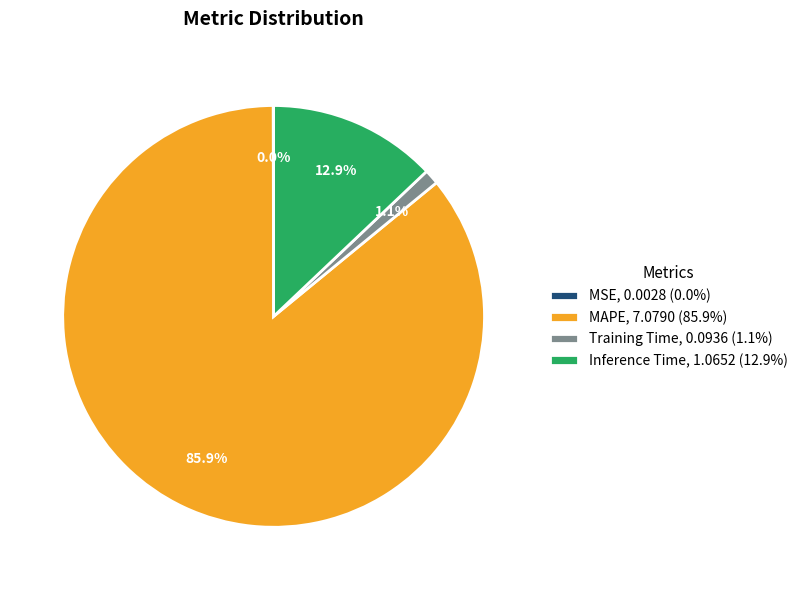

Which category has the biggest portion of the pie?

MAPE, 7.0790 (85.9%)